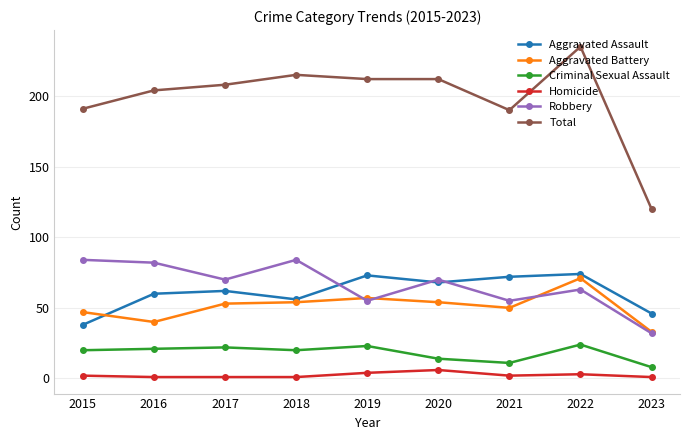

What is the value of the Homicide point at the 6th from the left?

6